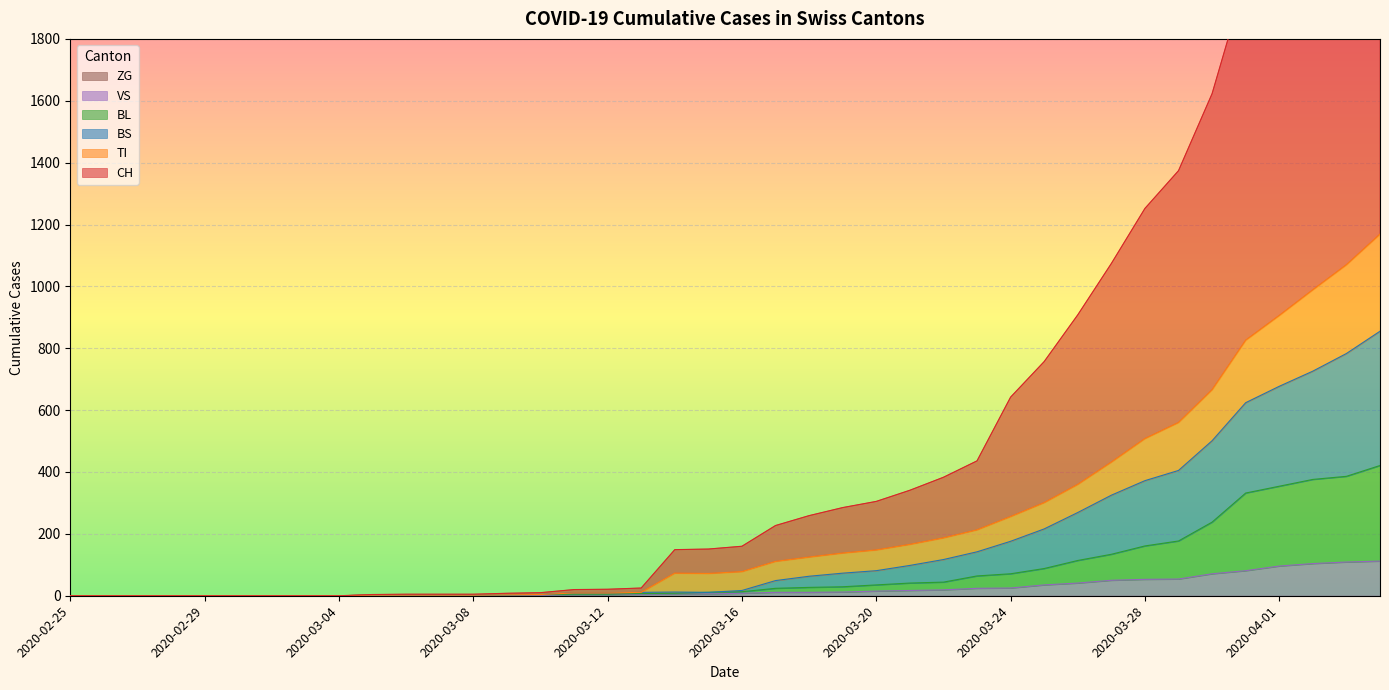

Reading left to right, transcribe all the data shown in this chart.

CH: 2020-02-25=0	2020-02-26=0	2020-02-27=0	2020-02-28=0	2020-02-29=0	2020-03-01=0	2020-03-02=0	2020-03-03=0	2020-03-04=0	2020-03-05=4	2020-03-06=5	2020-03-07=5	2020-03-08=5	2020-03-09=8	2020-03-10=10	2020-03-11=20	2020-03-12=21	2020-03-13=25	2020-03-14=149	2020-03-15=151	2020-03-16=160	2020-03-17=227	2020-03-18=259	2020-03-19=285	2020-03-20=305	2020-03-21=341	2020-03-22=383	2020-03-23=436	2020-03-24=642	2020-03-25=757	2020-03-26=908	2020-03-27=1074	2020-03-28=1252	2020-03-29=1374	2020-03-30=1623	2020-03-31=1995	2020-04-01=2194	2020-04-02=2479	2020-04-03=2669	2020-04-04=2922
BL: 2020-02-25=0	2020-02-26=0	2020-02-27=0	2020-02-28=0	2020-02-29=0	2020-03-01=0	2020-03-02=0	2020-03-03=0	2020-03-04=0	2020-03-05=2	2020-03-06=2	2020-03-07=2	2020-03-08=2	2020-03-09=3	2020-03-10=4	2020-03-11=5	2020-03-12=5	2020-03-13=7	2020-03-14=8	2020-03-15=11	2020-03-16=13	2020-03-17=24	2020-03-18=27	2020-03-19=29	2020-03-20=35	2020-03-21=41	2020-03-22=44	2020-03-23=64	2020-03-24=71	2020-03-25=88	2020-03-26=114	2020-03-27=134	2020-03-28=161	2020-03-29=177	2020-03-30=238	2020-03-31=332	2020-04-01=354	2020-04-02=376	2020-04-03=386	2020-04-04=421
VS: 2020-02-25=0	2020-02-26=0	2020-02-27=0	2020-02-28=0	2020-02-29=0	2020-03-01=0	2020-03-02=0	2020-03-03=0	2020-03-04=0	2020-03-05=2	2020-03-06=2	2020-03-07=2	2020-03-08=2	2020-03-09=2	2020-03-10=2	2020-03-11=3	2020-03-12=3	2020-03-13=5	2020-03-14=6	2020-03-15=6	2020-03-16=8	2020-03-17=11	2020-03-18=11	2020-03-19=12	2020-03-20=15	2020-03-21=17	2020-03-22=19	2020-03-23=24	2020-03-24=25	2020-03-25=35	2020-03-26=41	2020-03-27=50	2020-03-28=53	2020-03-29=54	2020-03-30=71	2020-03-31=81	2020-04-01=96	2020-04-02=104	2020-04-03=109	2020-04-04=112
TI: 2020-02-25=0	2020-02-26=0	2020-02-27=0	2020-02-28=0	2020-02-29=0	2020-03-01=0	2020-03-02=0	2020-03-03=0	2020-03-04=0	2020-03-05=2	2020-03-06=2	2020-03-07=2	2020-03-08=2	2020-03-09=3	2020-03-10=4	2020-03-11=9	2020-03-12=9	2020-03-13=11	2020-03-14=73	2020-03-15=72	2020-03-16=78	2020-03-17=111	2020-03-18=125	2020-03-19=138	2020-03-20=148	2020-03-21=166	2020-03-22=187	2020-03-23=213	2020-03-24=256	2020-03-25=301	2020-03-26=360	2020-03-27=432	2020-03-28=508	2020-03-29=560	2020-03-30=666	2020-03-31=826	2020-04-01=906	2020-04-02=989	2020-04-03=1070	2020-04-04=1169
BS: 2020-02-25=0	2020-02-26=0	2020-02-27=0	2020-02-28=0	2020-02-29=0	2020-03-01=0	2020-03-02=0	2020-03-03=0	2020-03-04=0	2020-03-05=2	2020-03-06=2	2020-03-07=2	2020-03-08=2	2020-03-09=3	2020-03-10=4	2020-03-11=9	2020-03-12=9	2020-03-13=11	2020-03-14=12	2020-03-15=11	2020-03-16=17	2020-03-17=49	2020-03-18=63	2020-03-19=73	2020-03-20=81	2020-03-21=98	2020-03-22=117	2020-03-23=142	2020-03-24=176	2020-03-25=216	2020-03-26=269	2020-03-27=325	2020-03-28=372	2020-03-29=405	2020-03-30=501	2020-03-31=624	2020-04-01=677	2020-04-02=726	2020-04-03=783	2020-04-04=855